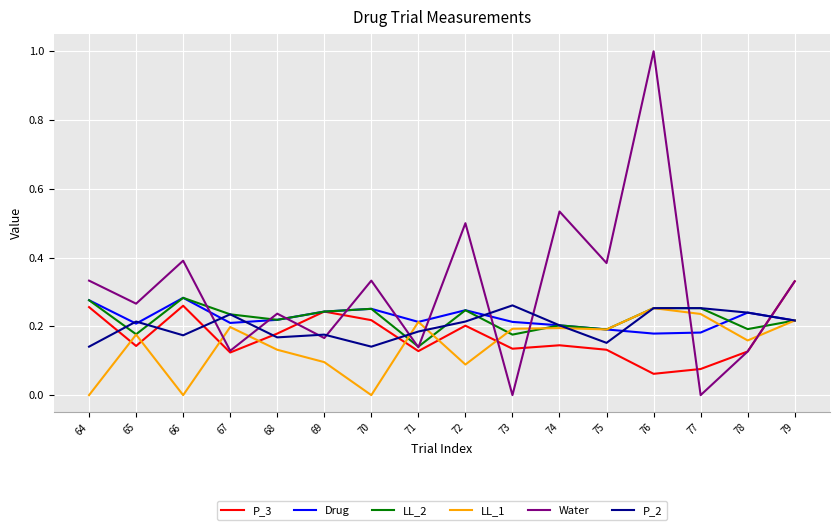

Which series has the largest range (max minus min)?

Water